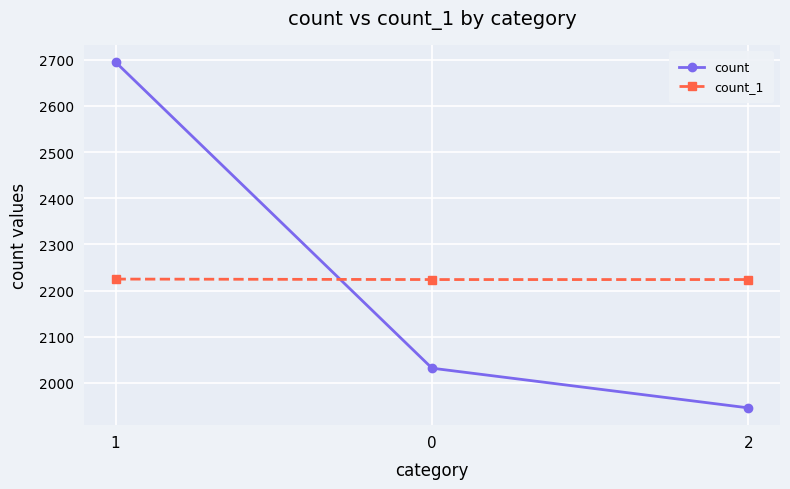

Which series has the widest spread of values?

count